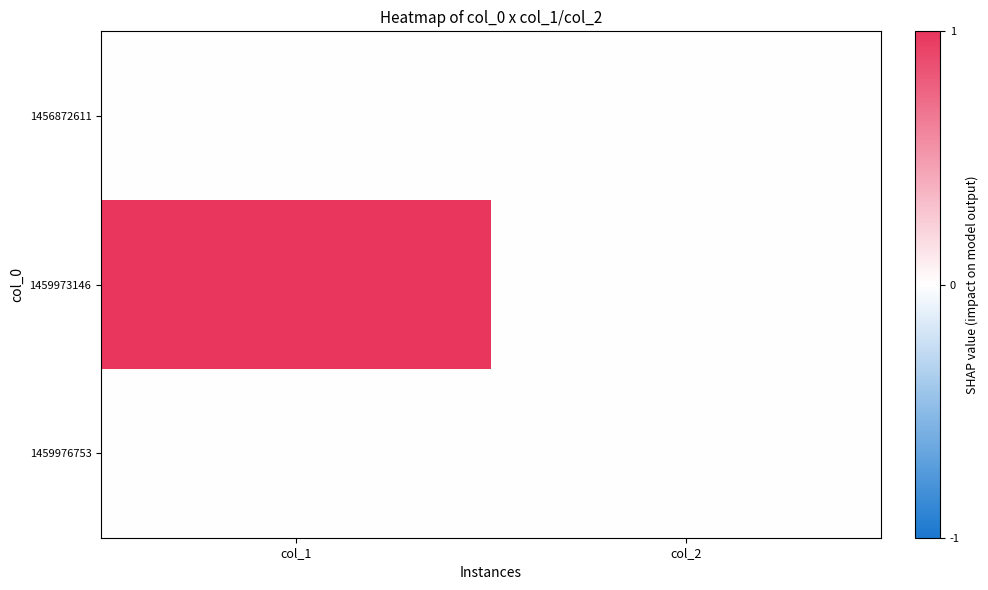

List the series in order of their peak value, lowest first.

1456872611, 1459976753, 1459973146